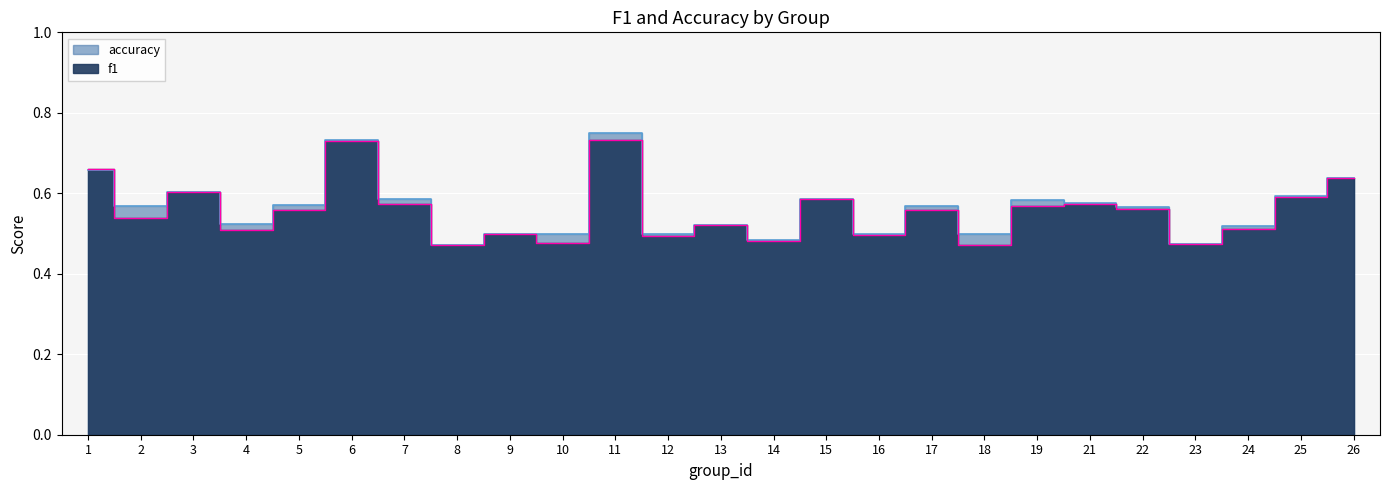

Rank the series by their average value, from lowest to highest.

f1, accuracy